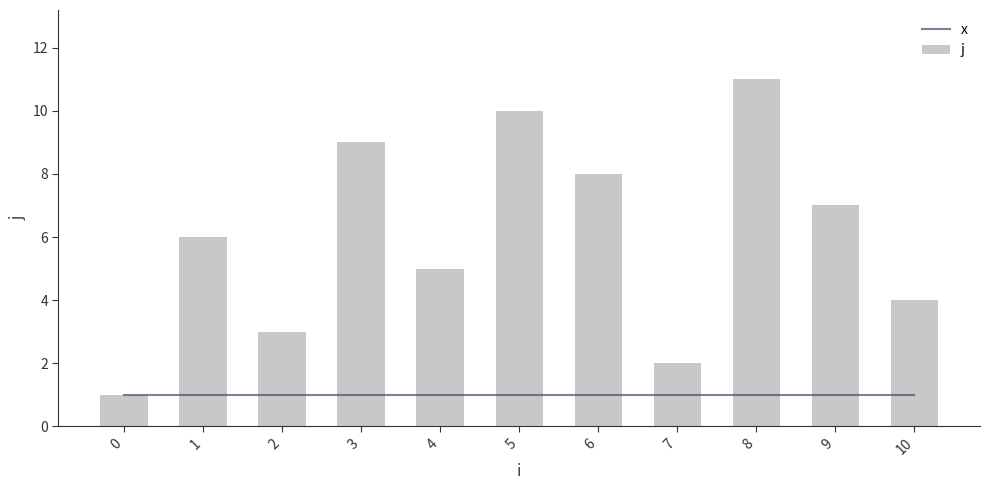

What are all the series names shown in the legend?

x, j